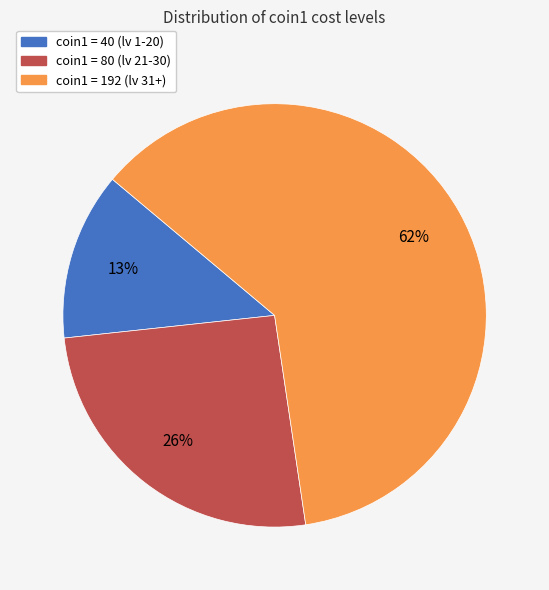

True or false: coin1 = 80 (lv 21-30) accounts for 12% of the total.

False